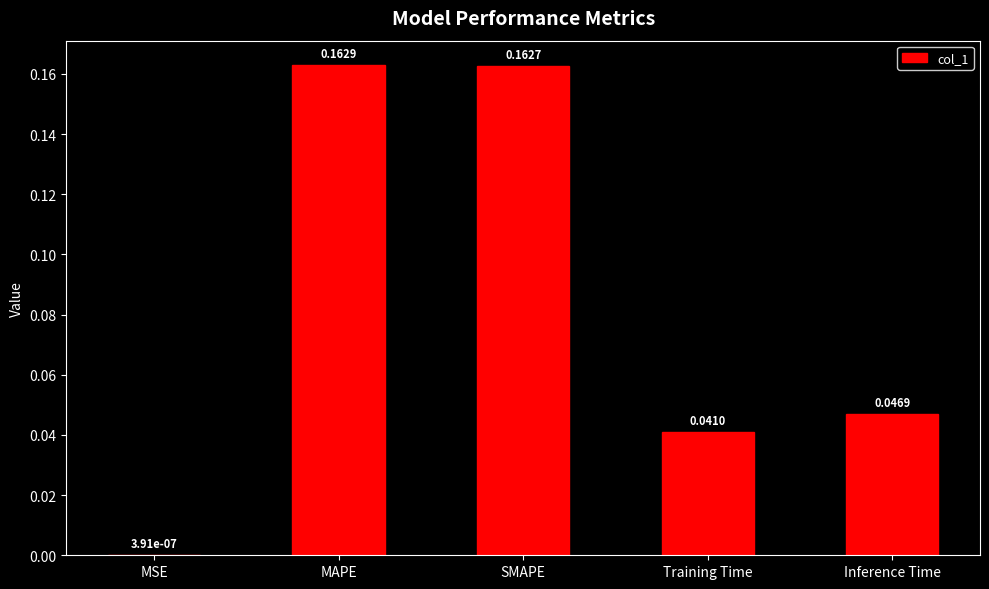

At which category does the chart reach its peak across all series?

MAPE